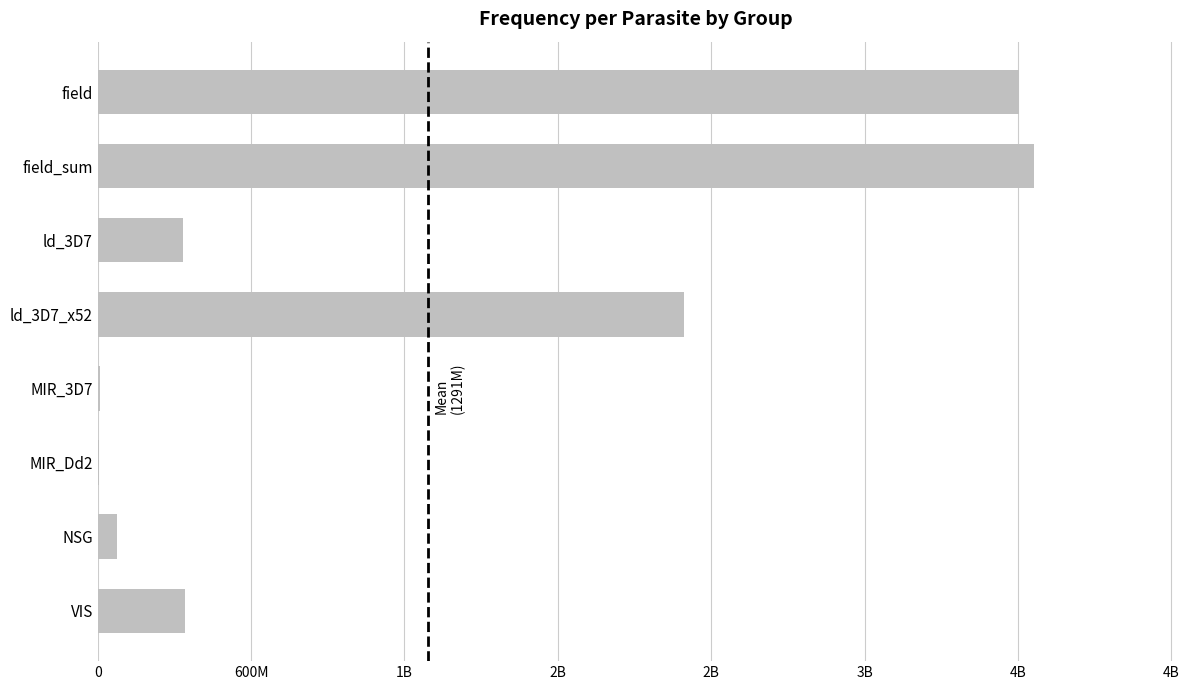

What is the difference between the second highest and minimum values?

3598470698.2